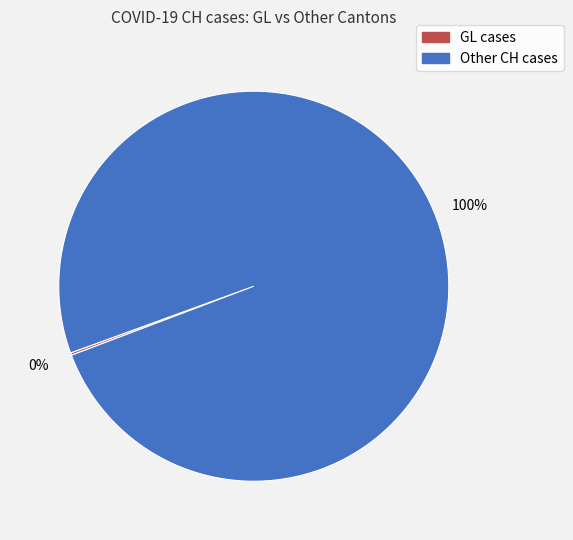

To the nearest percent, what is the difference between the largest and smallest slice percentages?

100%